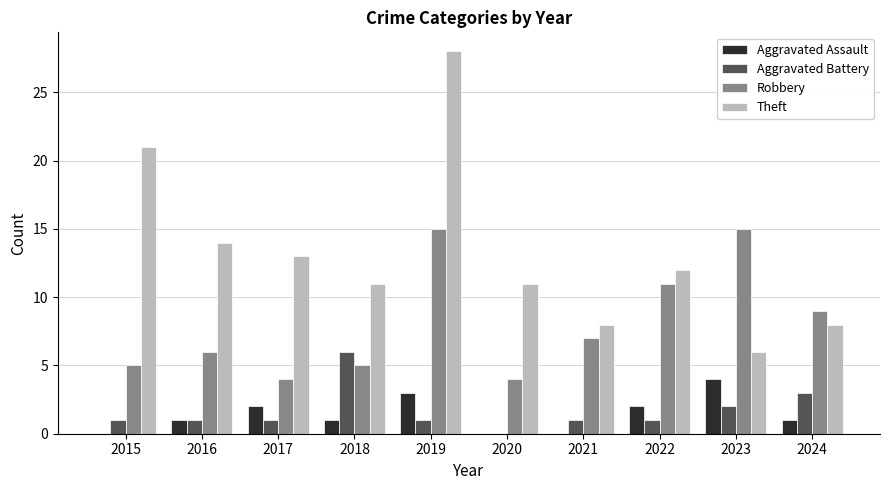

Which label corresponds to the largest value in the chart?

2019